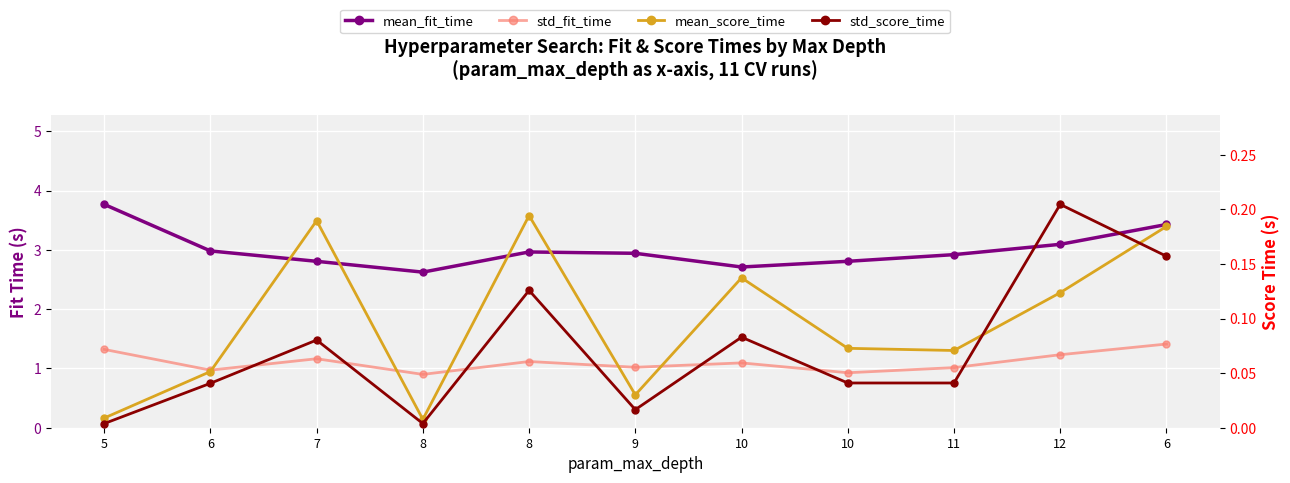

True or false: mean_fit_time and std_score_time intersect in this chart.

False